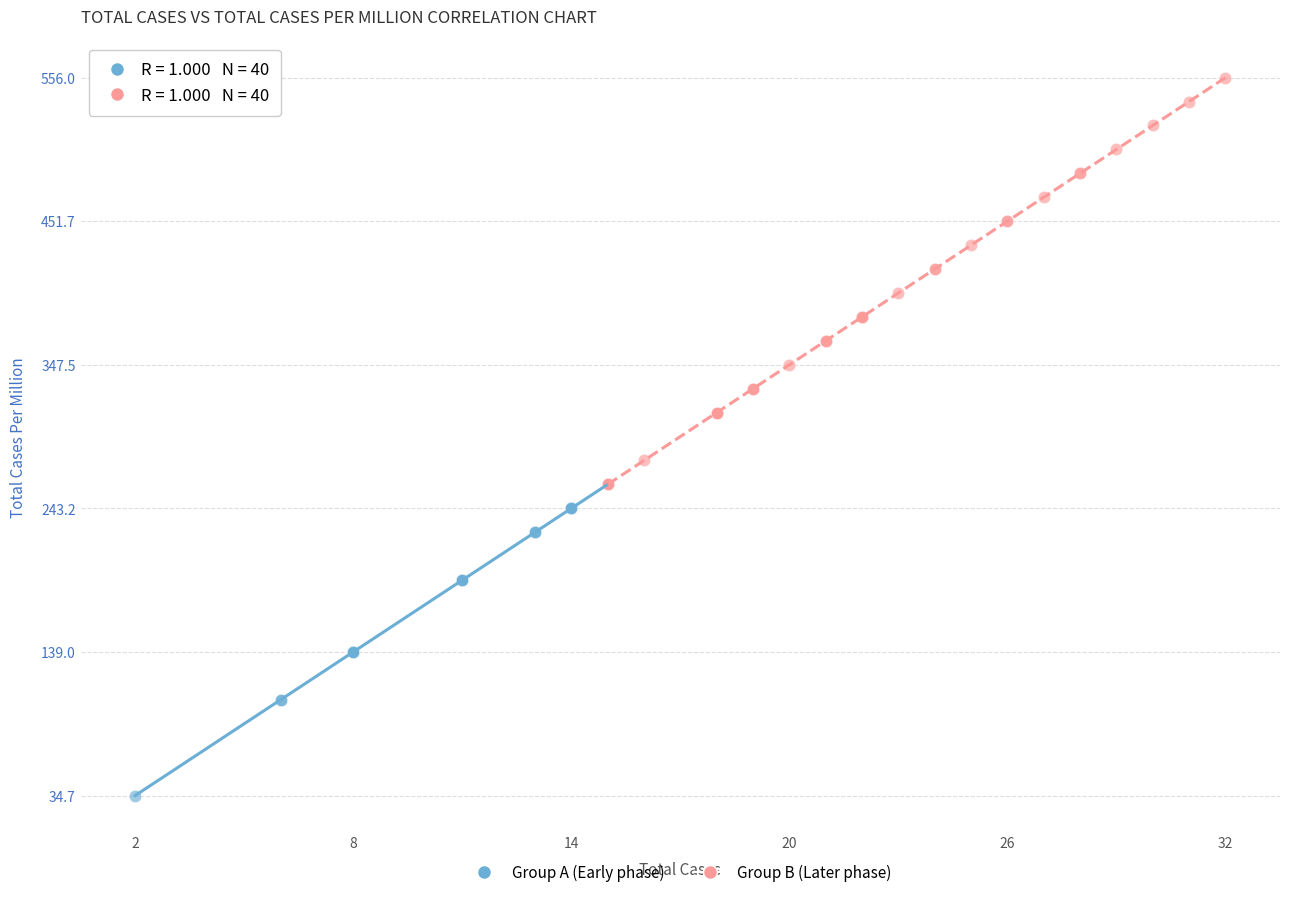

Which series contains the highest Y value?

Group B (Later phase)